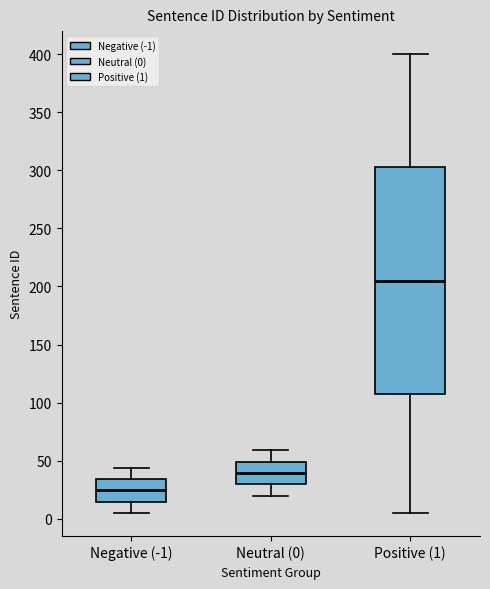

Reading left to right, read every box against the y-axis: the position of its median line, the range the box covers, and the ends of its whiskers. The values are not printed on the chart, so give them approximately, as read against the axis.

Negative (-1): median 25, box 15 to 35, whiskers 5 to 45
Neutral (0): median 40, box 30 to 50, whiskers 20 to 60
Positive (1): median 205, box 110 to 305, whiskers 5 to 400